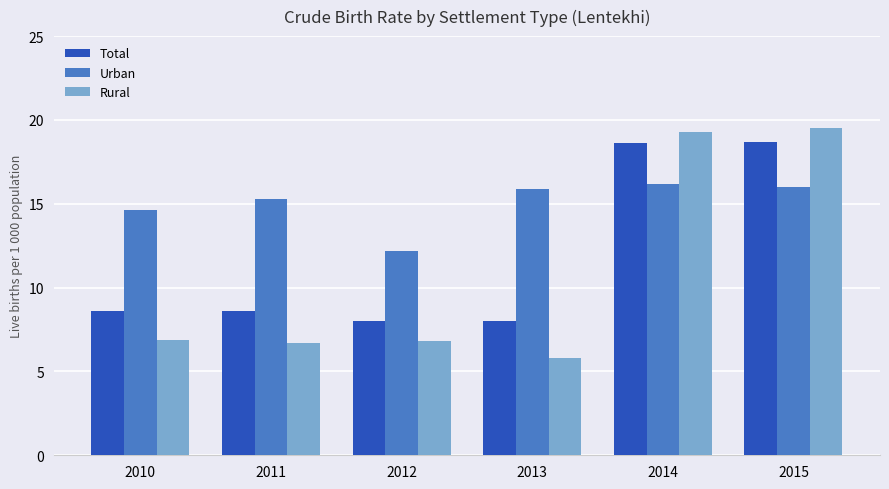

What is the difference between the Total values at 2015 and 2010?

10.1